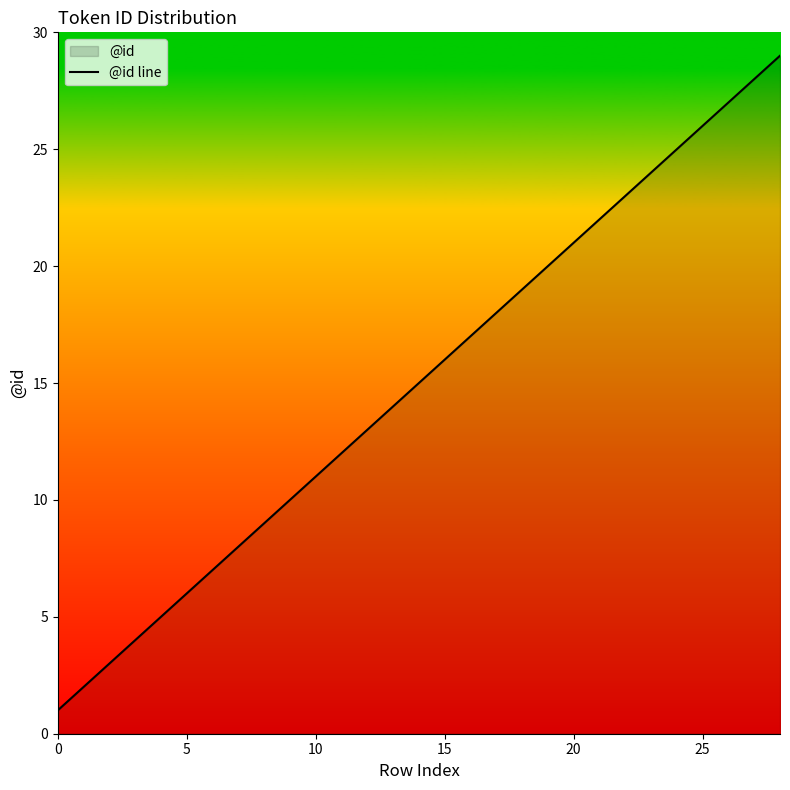

At which label does the data first exceed 15?

15